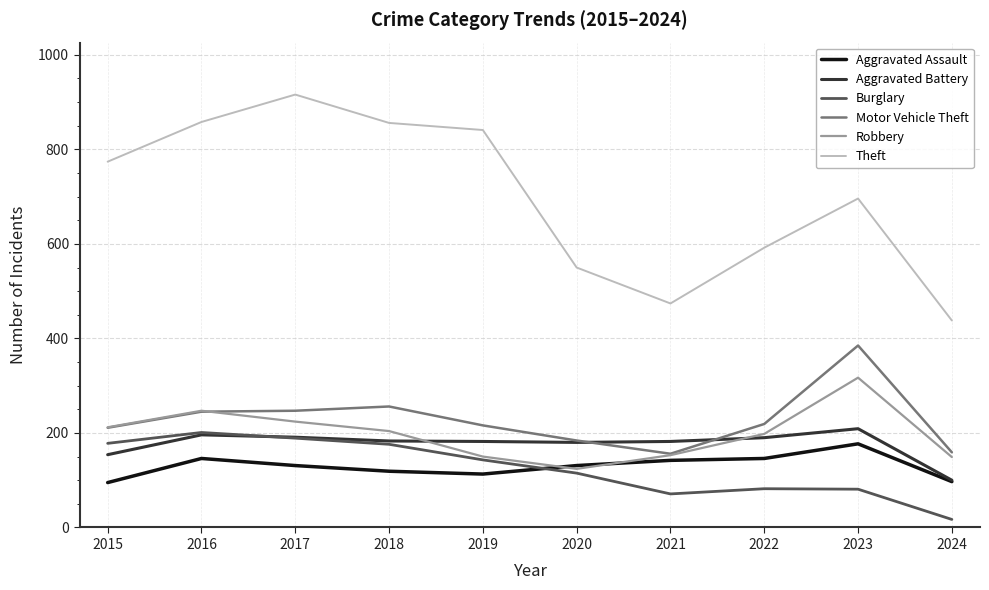

At which label is Aggravated Battery closest to 154?

2015